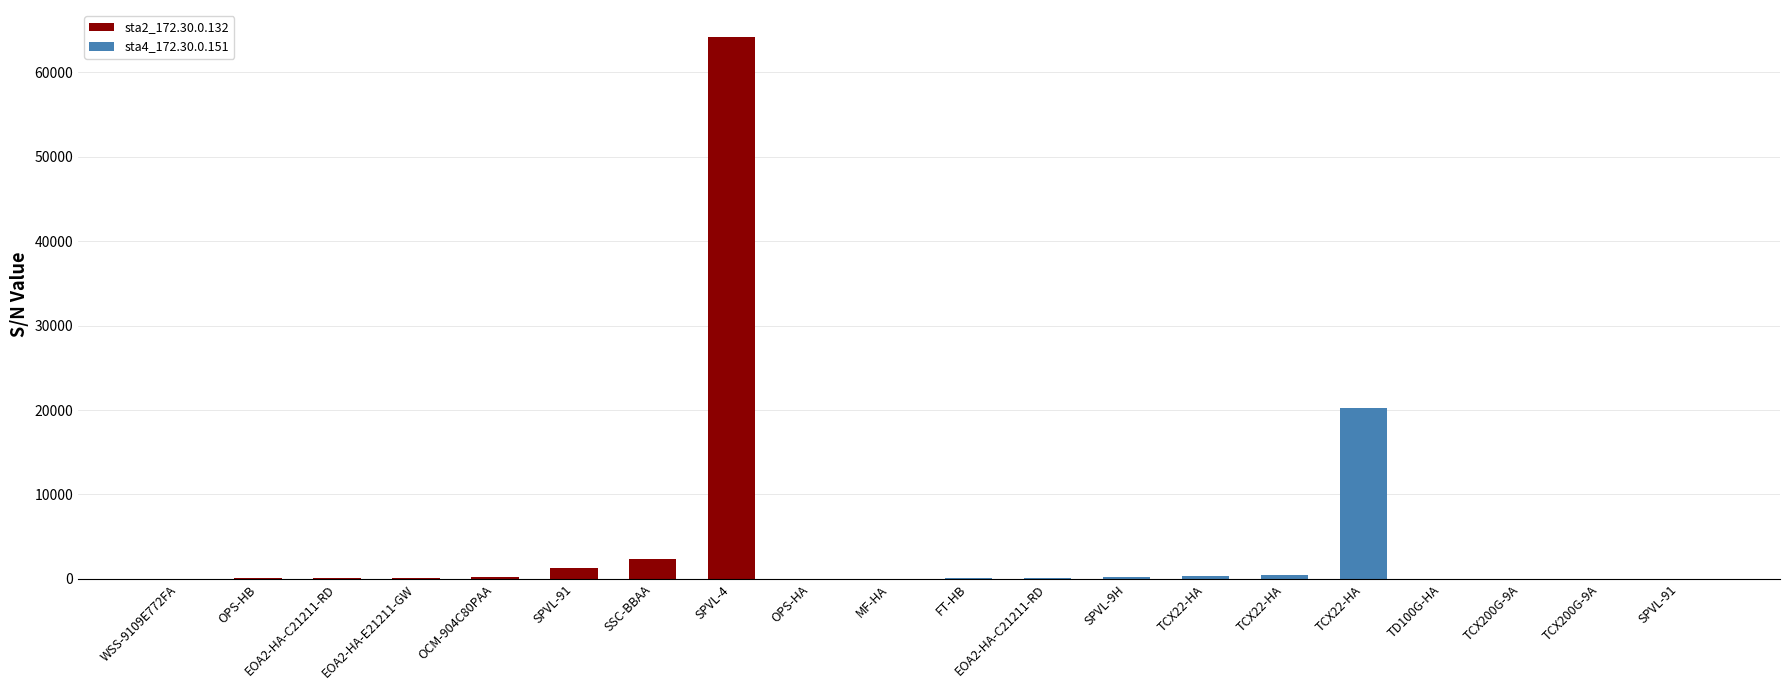

What is the difference between the maximum and minimum values?

64190